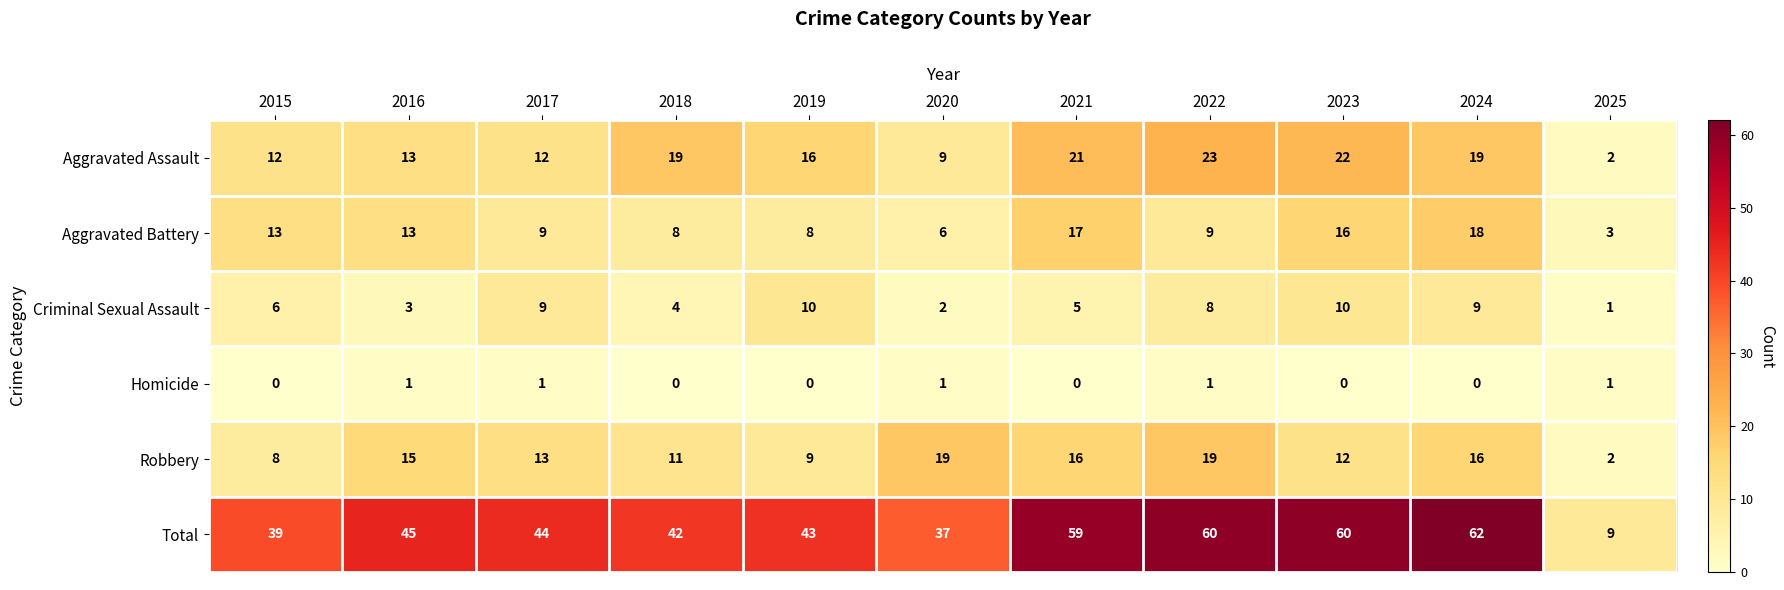

At which label is Criminal Sexual Assault closest to 5?

2021